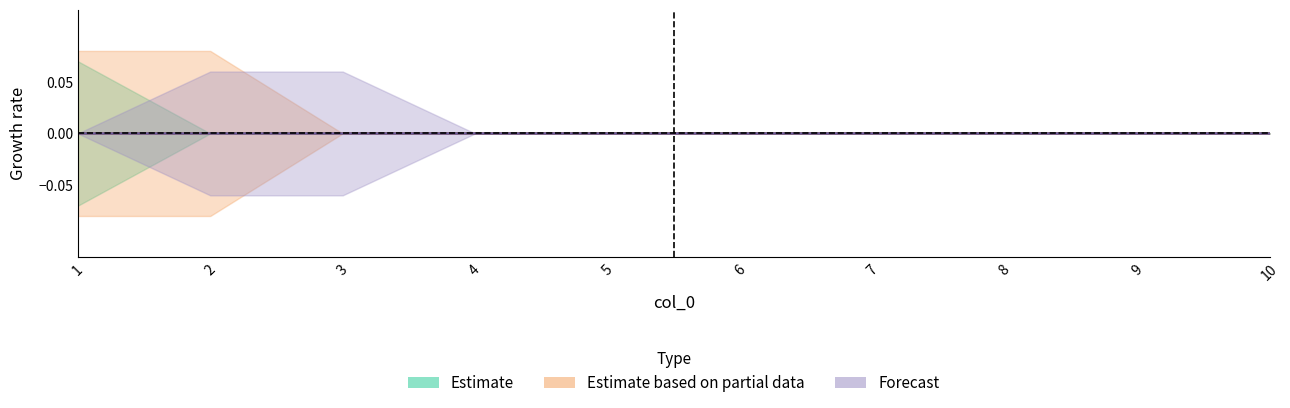

At which category is the sum across all series the highest?

1